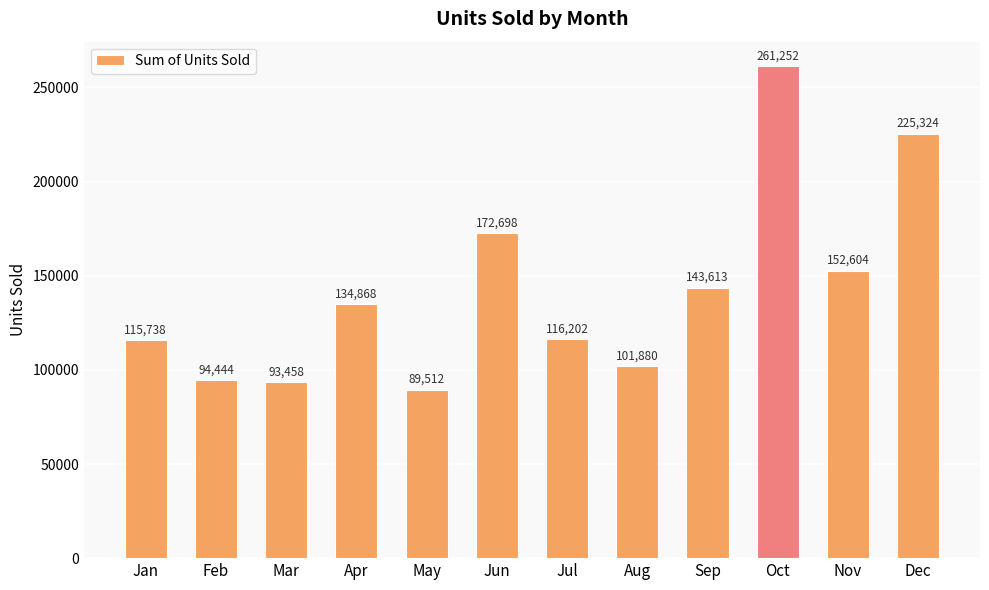

Which has a higher value, Nov or Jun?

Jun